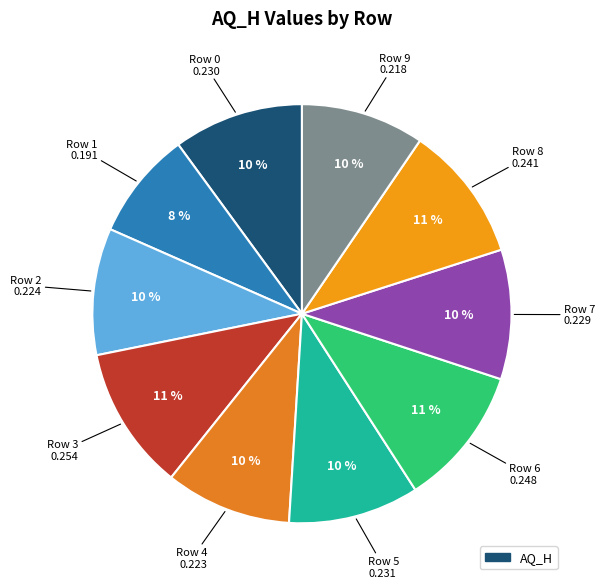

How many slices are in this pie chart?

10